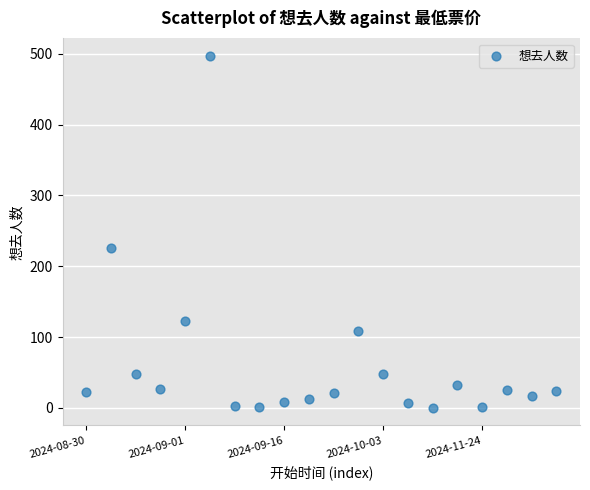

What is the range of Y values (max minus min)?

497